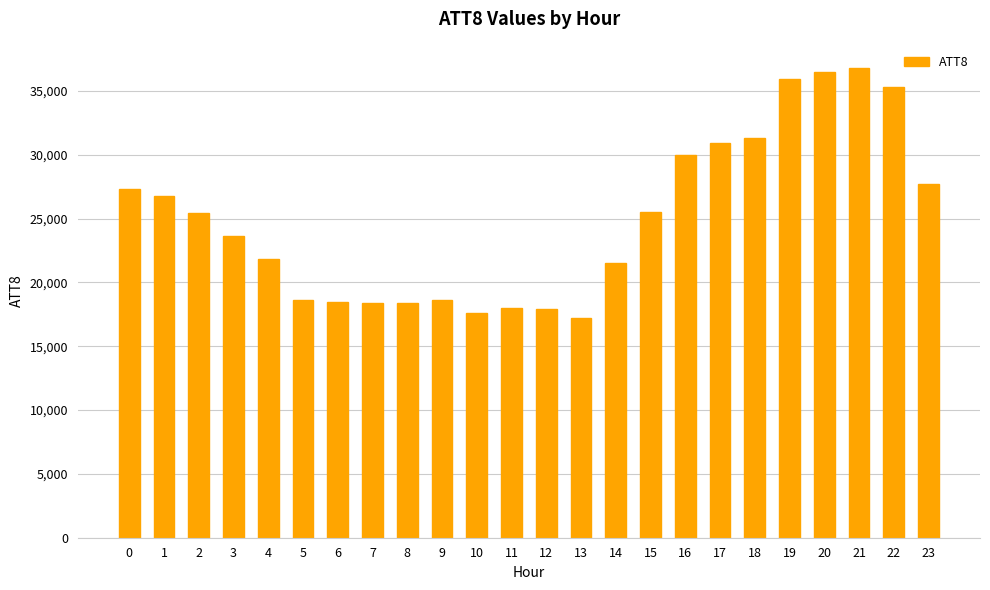

True or false: the data shows 4935 at 11.

False